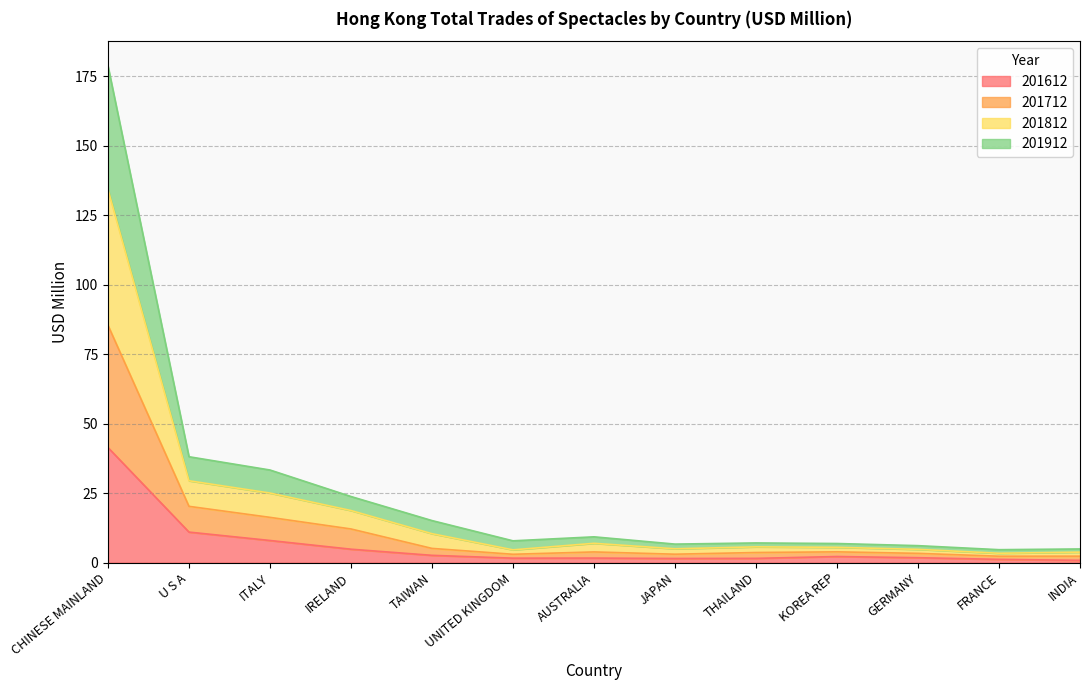

What are all the series names shown in the legend?

201612, 201712, 201812, 201912